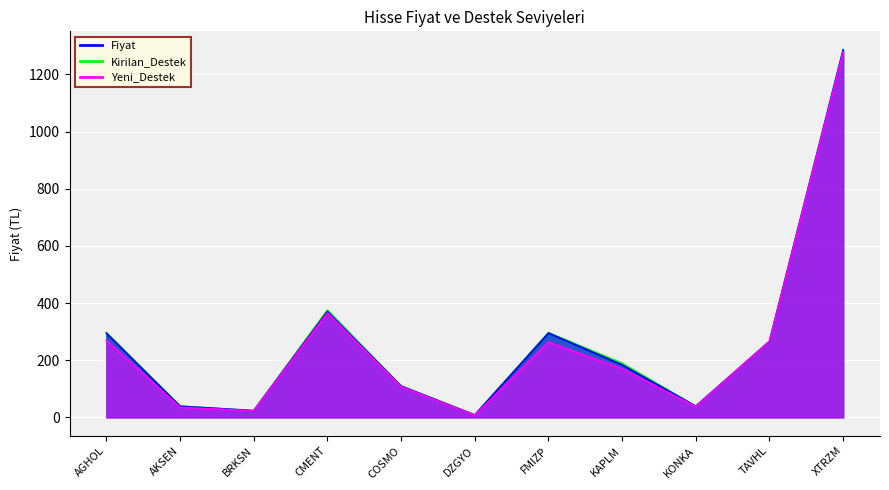

True or false: Yeni_Destek and Kirilan_Destek intersect in this chart.

False